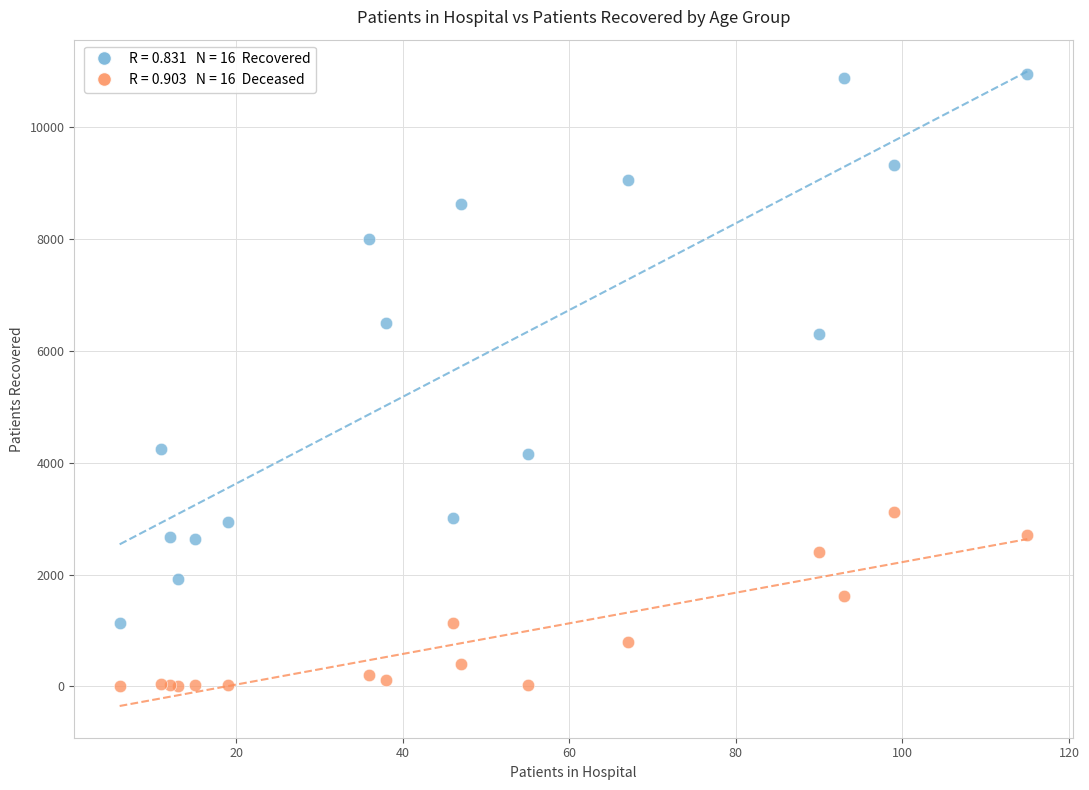

Across all series, what Y value is closest to 5475?

6299